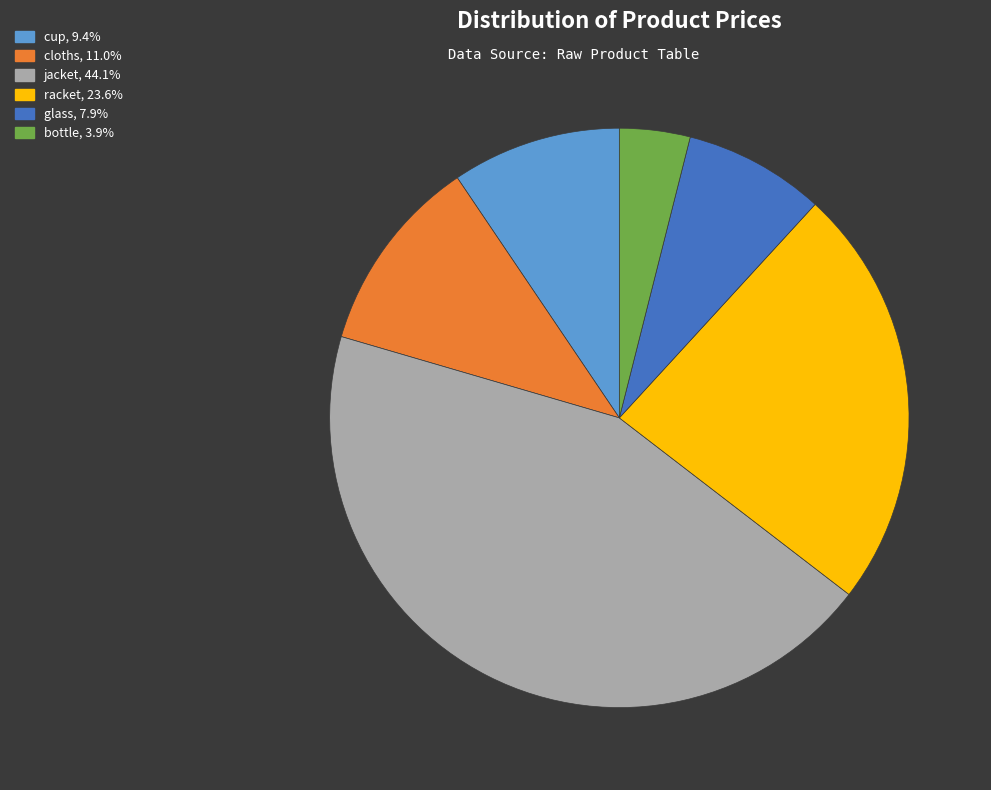

Do cloths, 11.0% and racket, 23.6% together represent more than half of the pie?

No